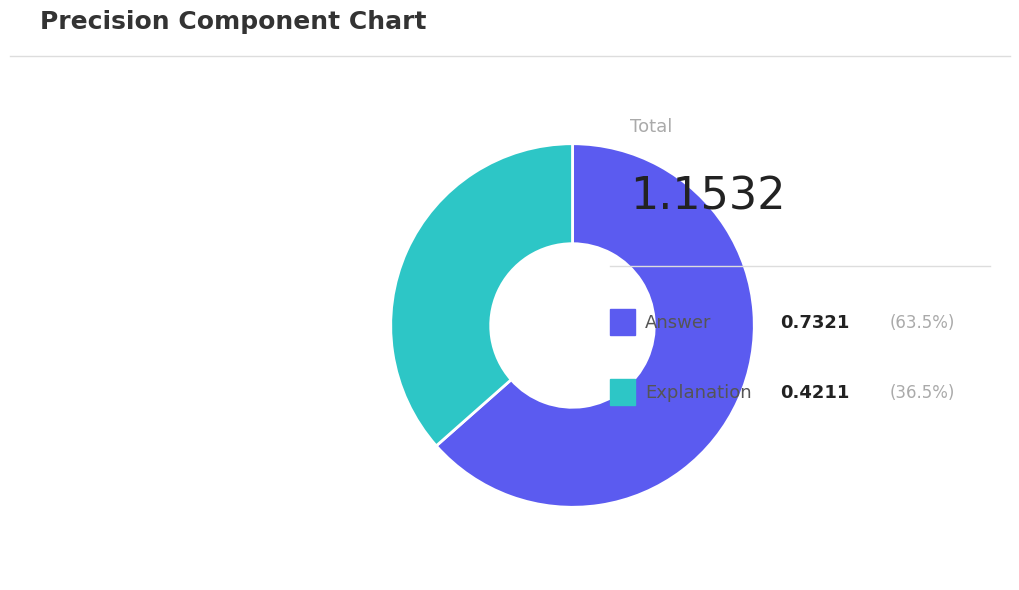

Does any single category account for the majority?

Yes